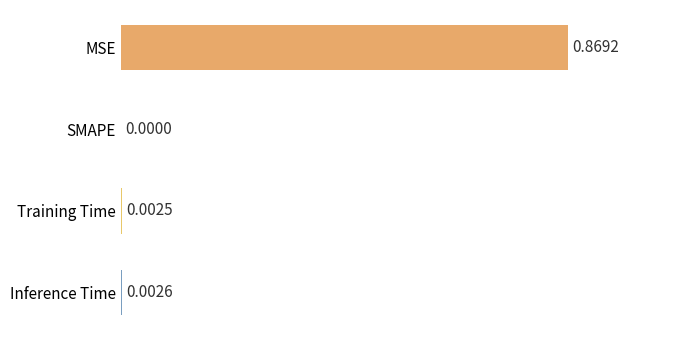

What is the change in value from MSE to Training Time?

-0.9